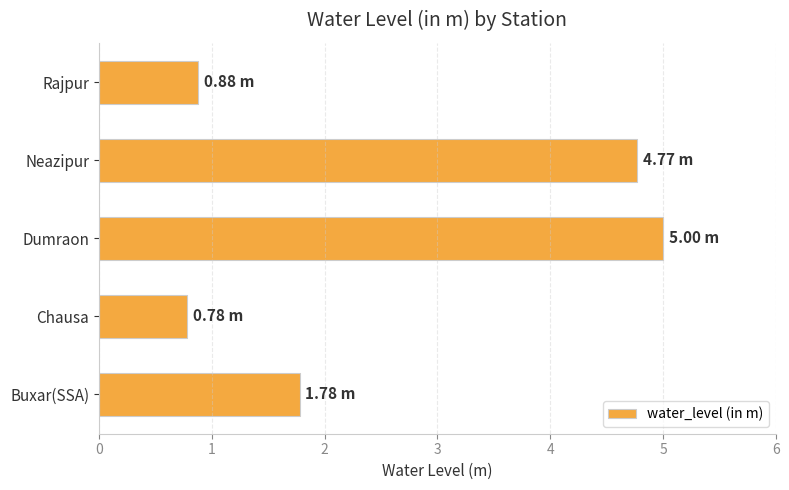

List the labels in order of value, smallest first.

Chausa, Rajpur, Buxar(SSA), Neazipur, Dumraon